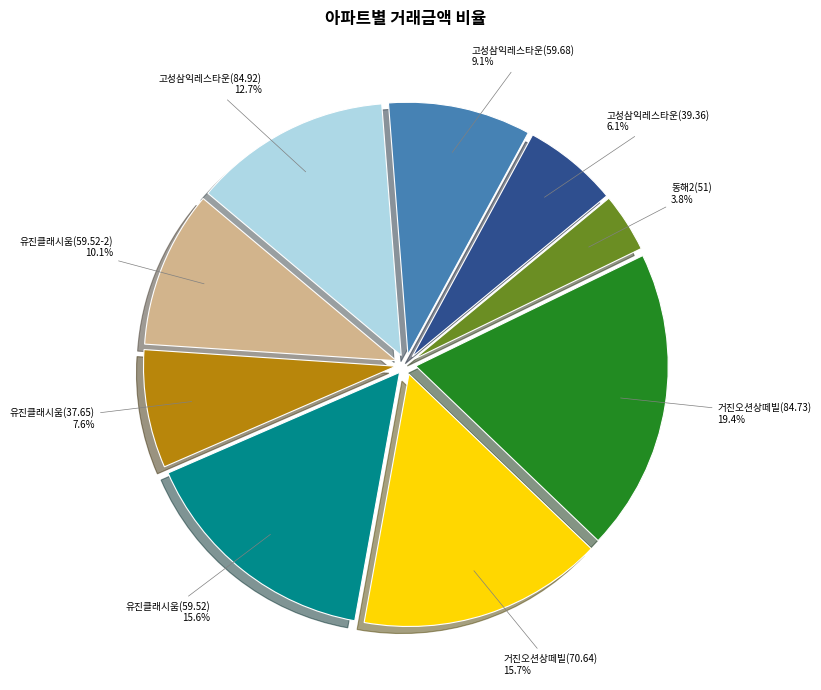

Combined, what portion of the pie is 유진클래시움(59.52) and 고성삼익레스타운(84.92)?

28.3%